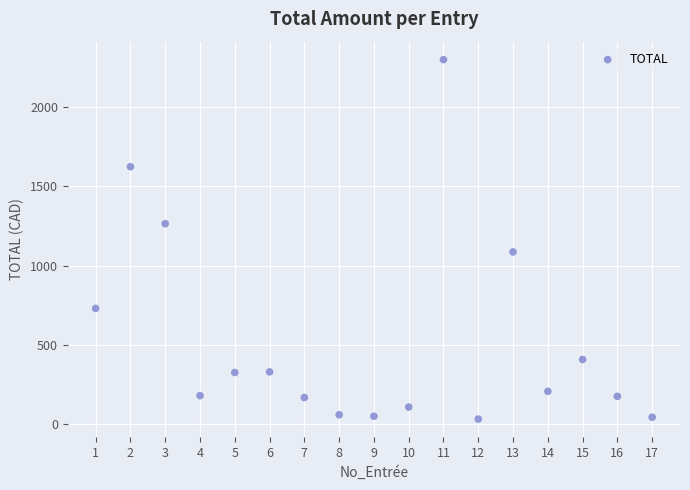

What is the range of X values (max minus min)?

16.0